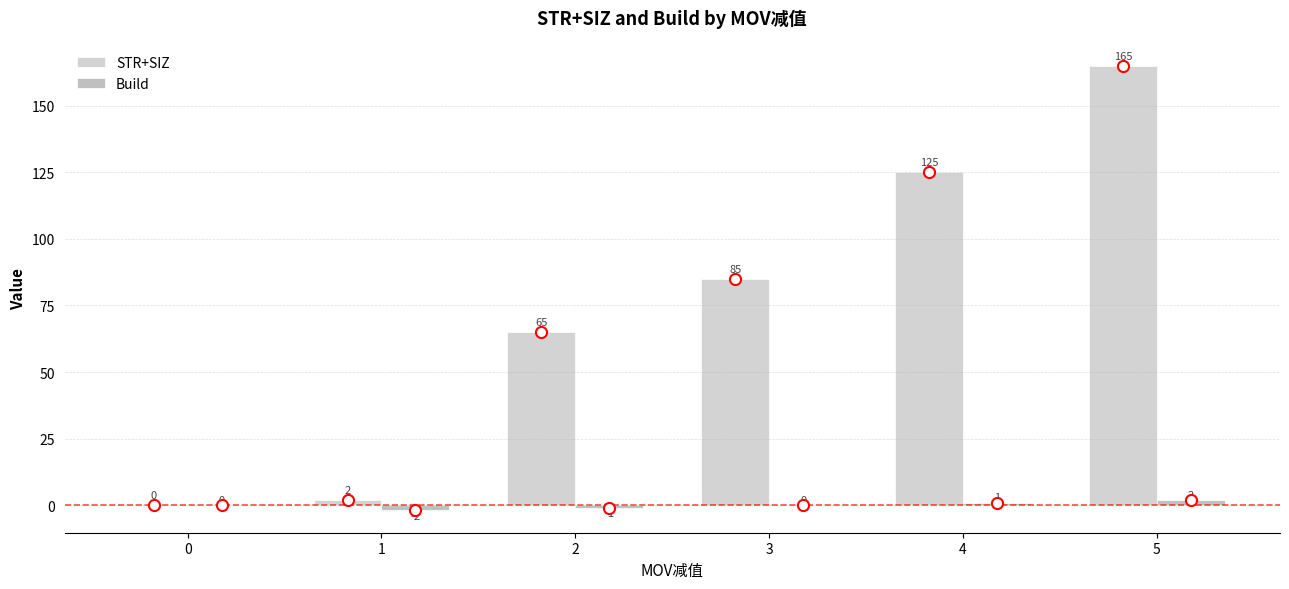

Which label corresponds to the smallest value in the chart?

1